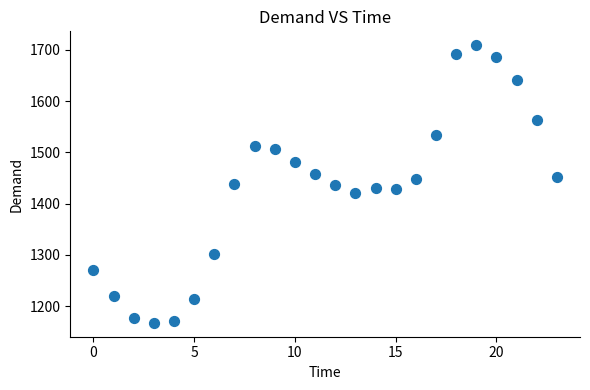

What is the range of Y values (max minus min)?

540.9